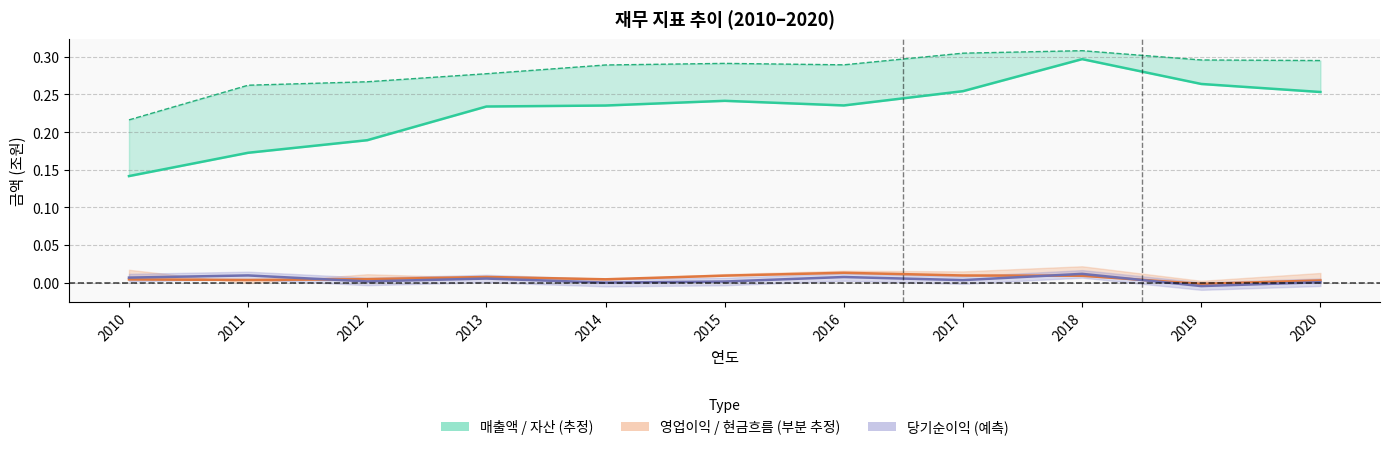

Is it true that 당기순이익 equals 0.0 at 2016?

True